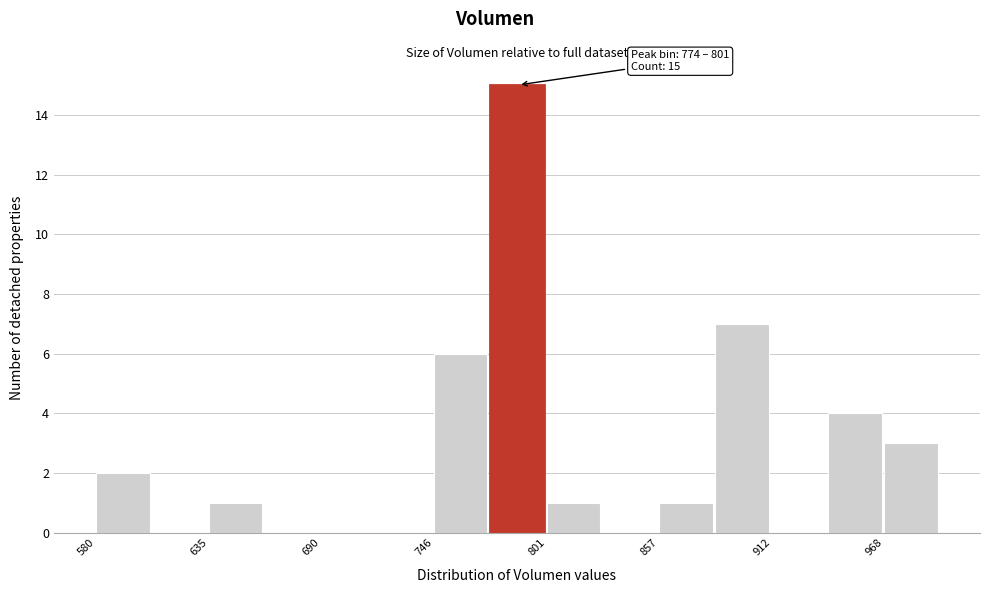

Around what value on the x-axis is the tallest bar? Give the approximate position of its centre, as read against the axis.

790